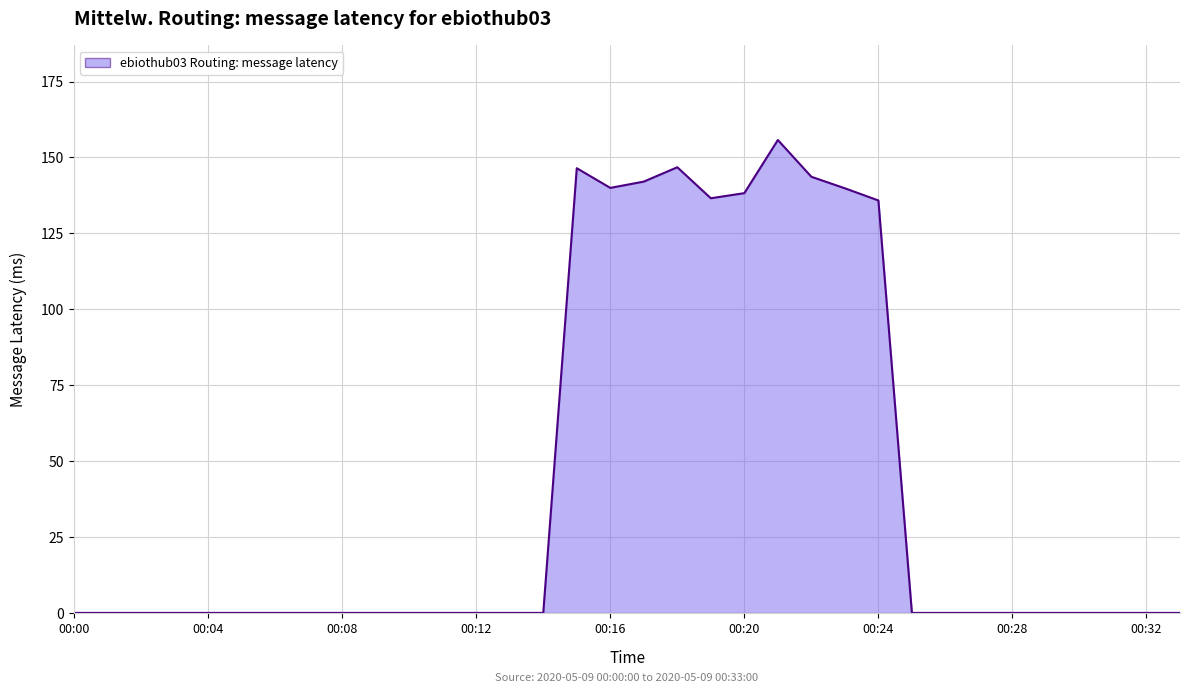

What is the maximum value shown in the chart?

155.7